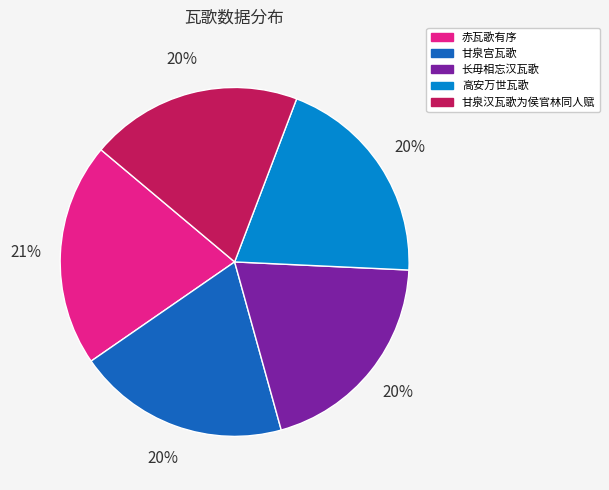

Is 赤瓦歌有序 the majority of the pie?

No